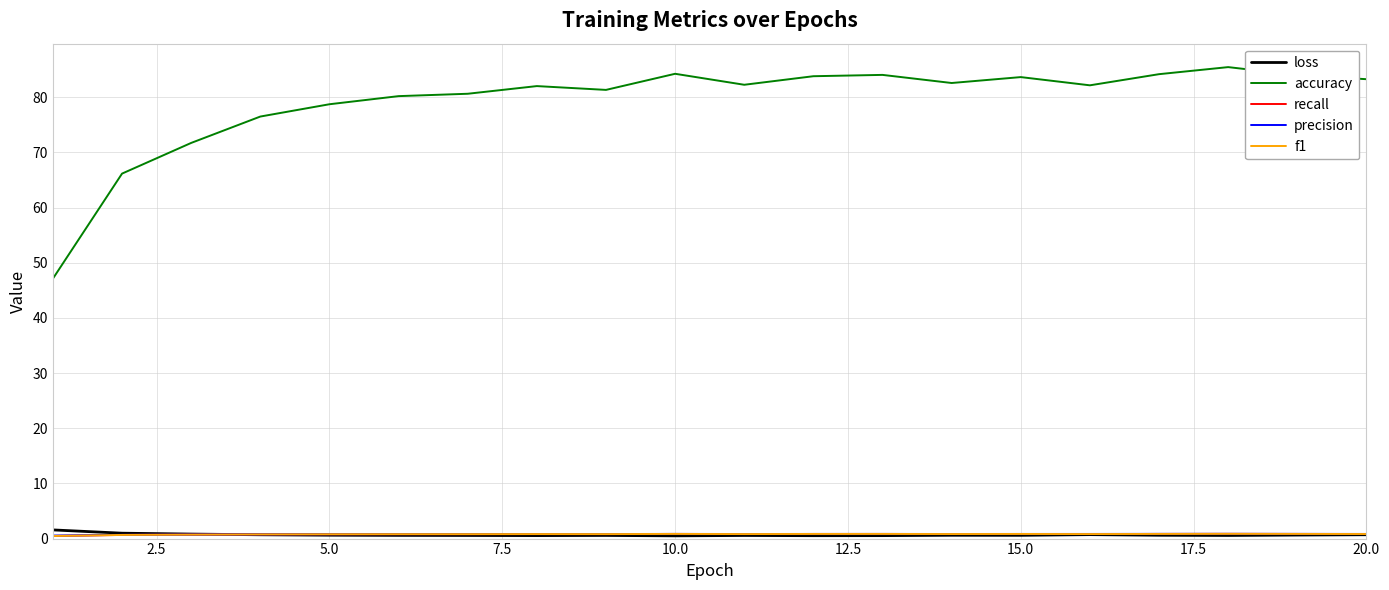

True or false: accuracy and loss cross at least once.

False